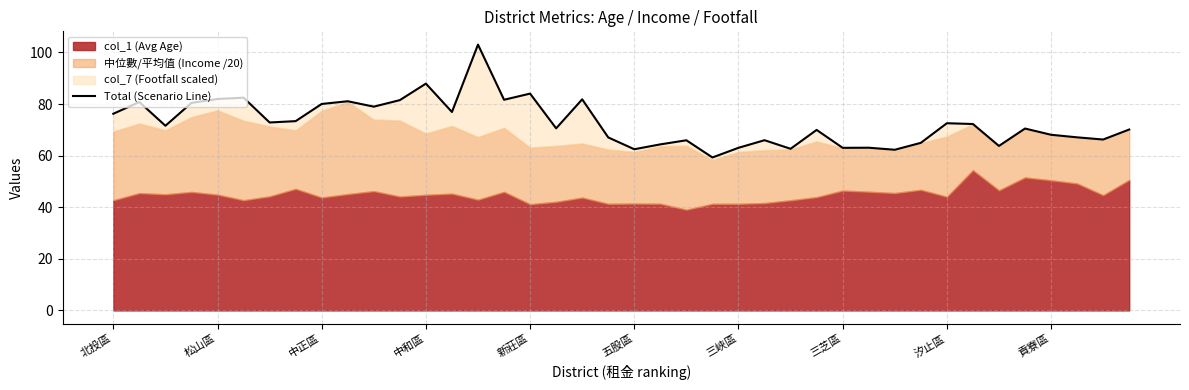

Count the number of values greater than 71.

20